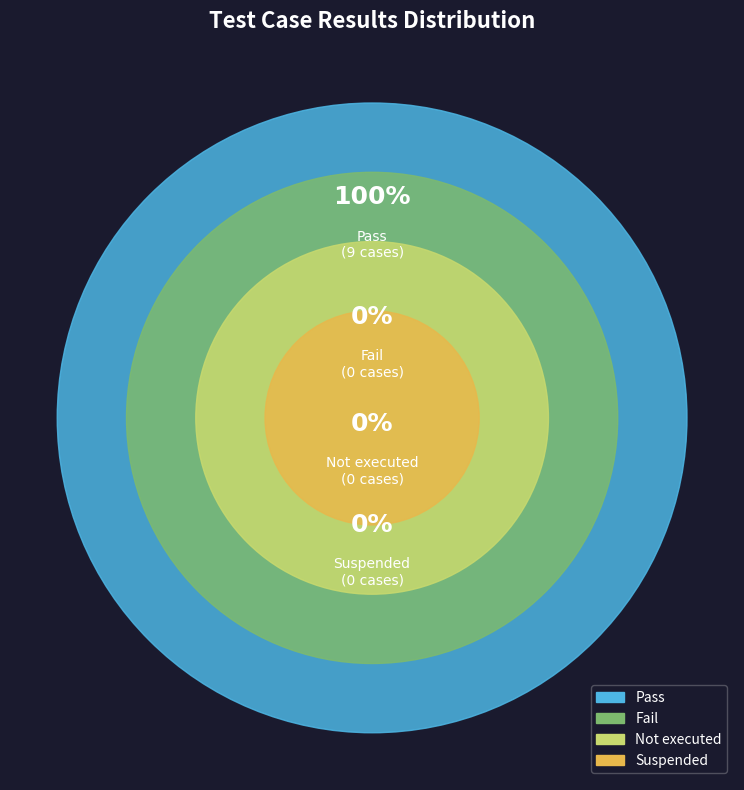

To the nearest percent, what is the average slice percentage?

25%